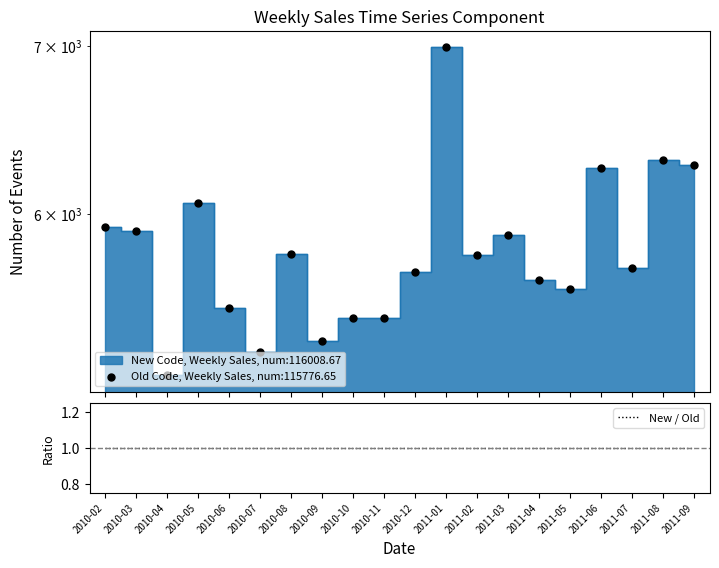

Approximately how many times larger is the value at 2010-07 compared to 2010-06?

1.0